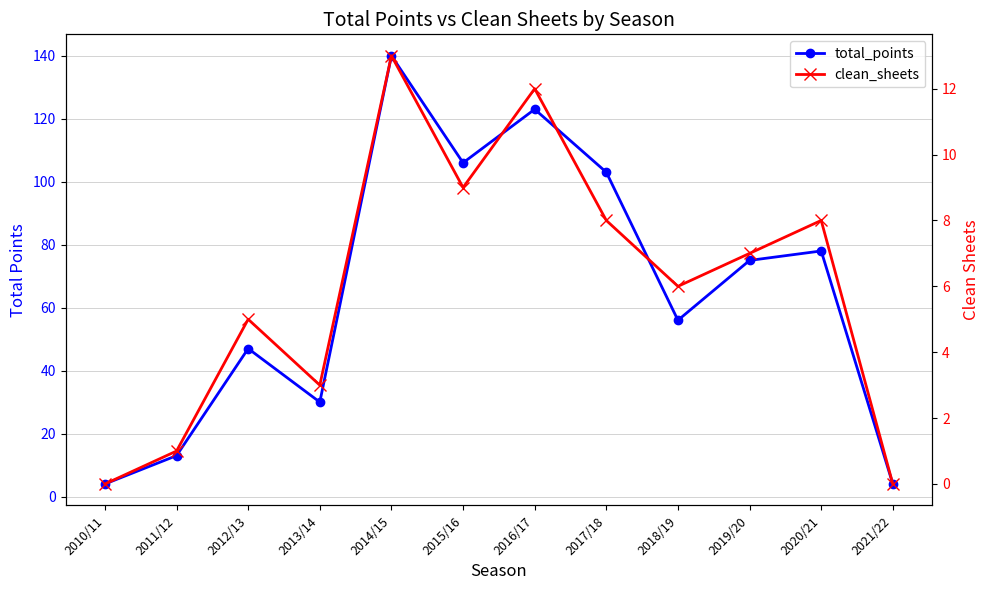

Which series changed the most between 2014/15 and 2015/16?

total_points